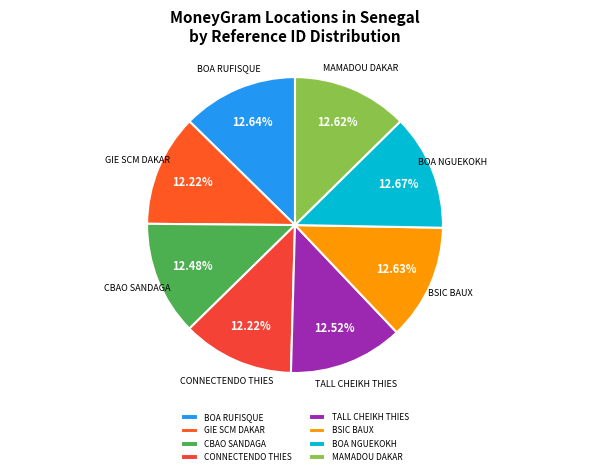

Is the sum of CBAO SANDAGA and CONNECTENDO THIES greater than half?

No